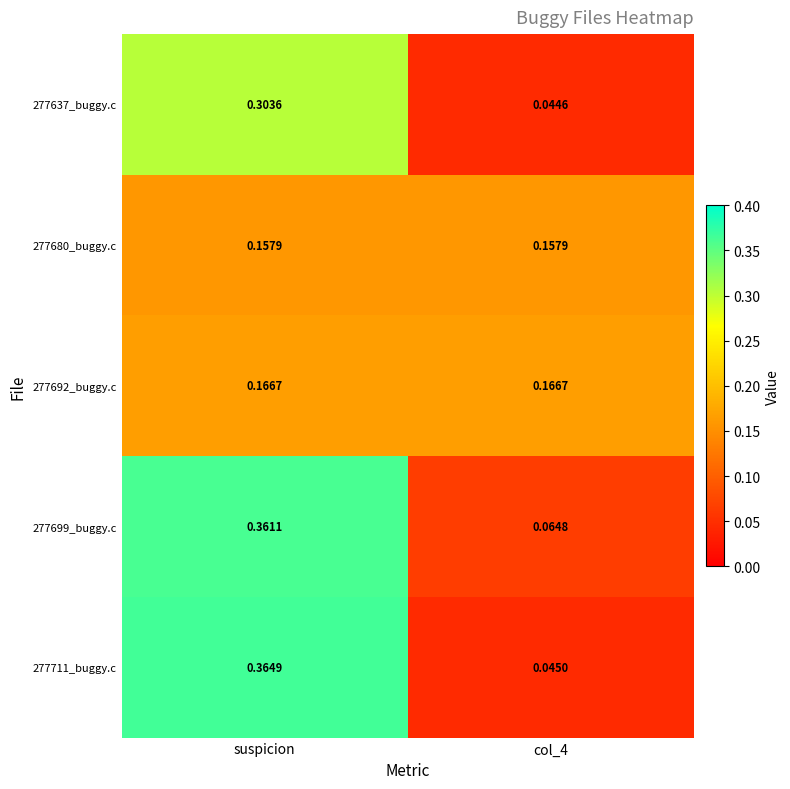

At which category is the sum across all series the highest?

suspicion